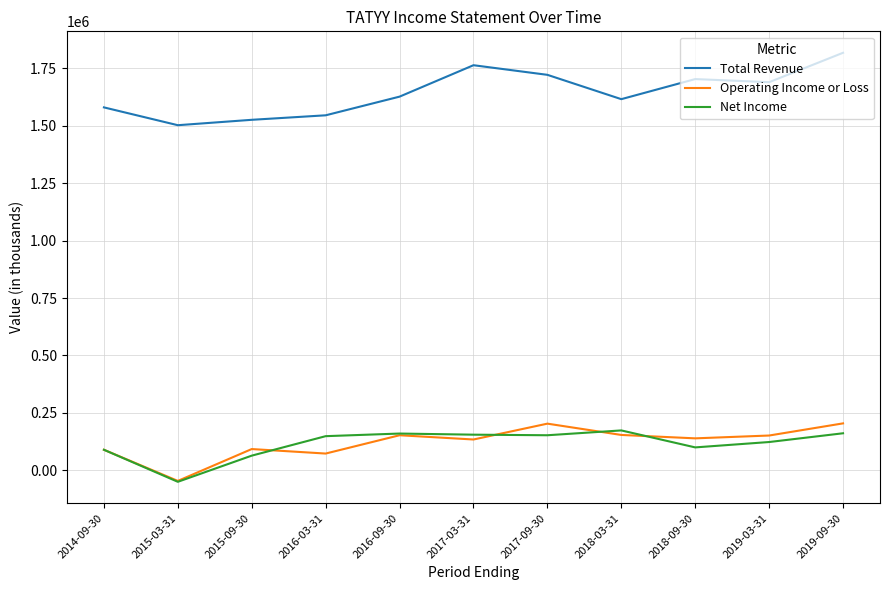

What are all the series names shown in the legend?

Total Revenue, Operating Income or Loss, Net Income